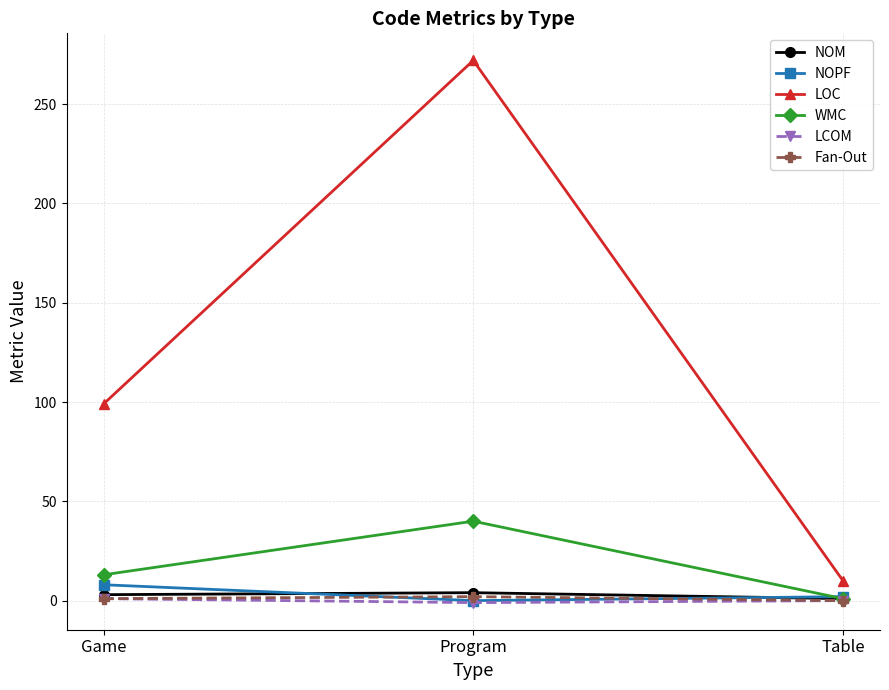

What is the minimum value for LOC?

10